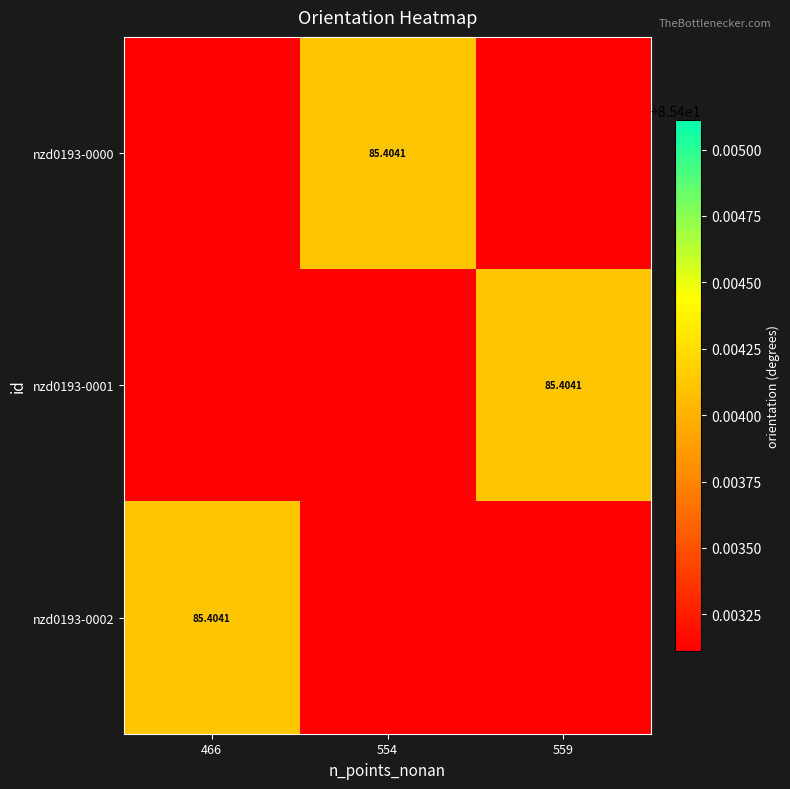

Which has a higher value, 559 or 466?

559